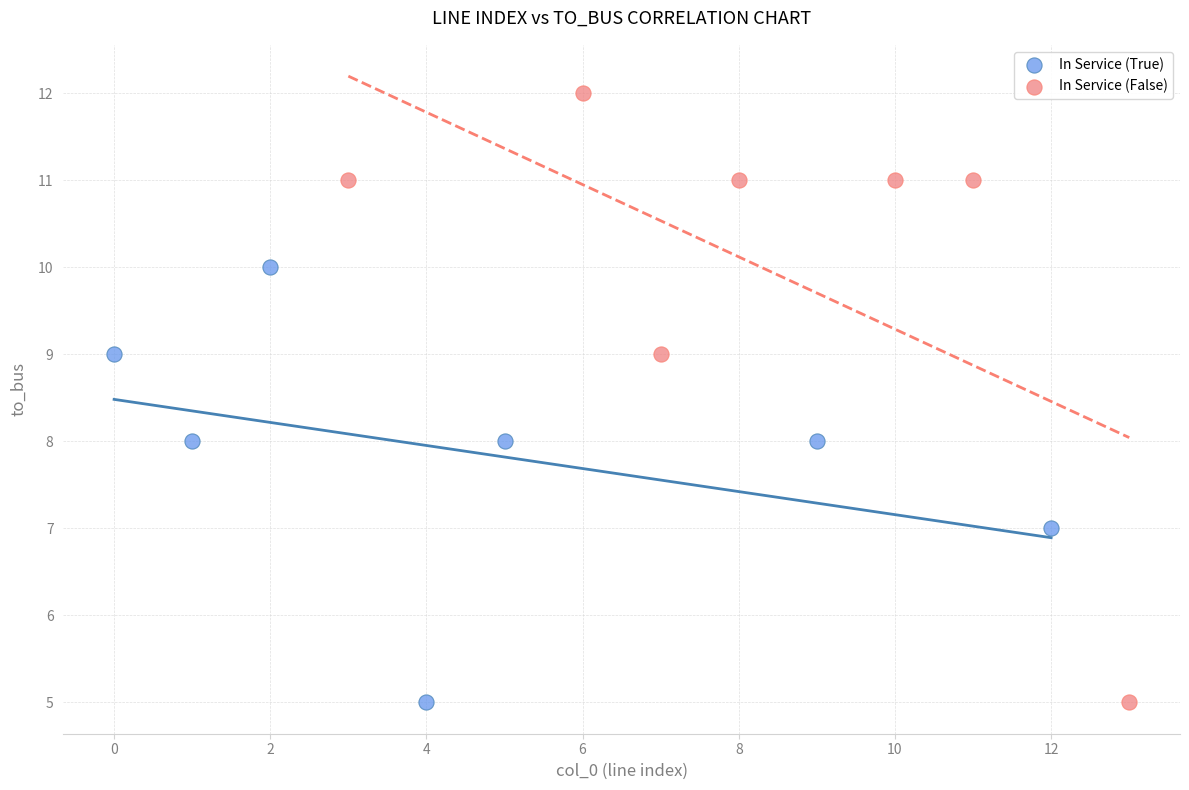

Which series contains the highest Y value?

In Service (False)